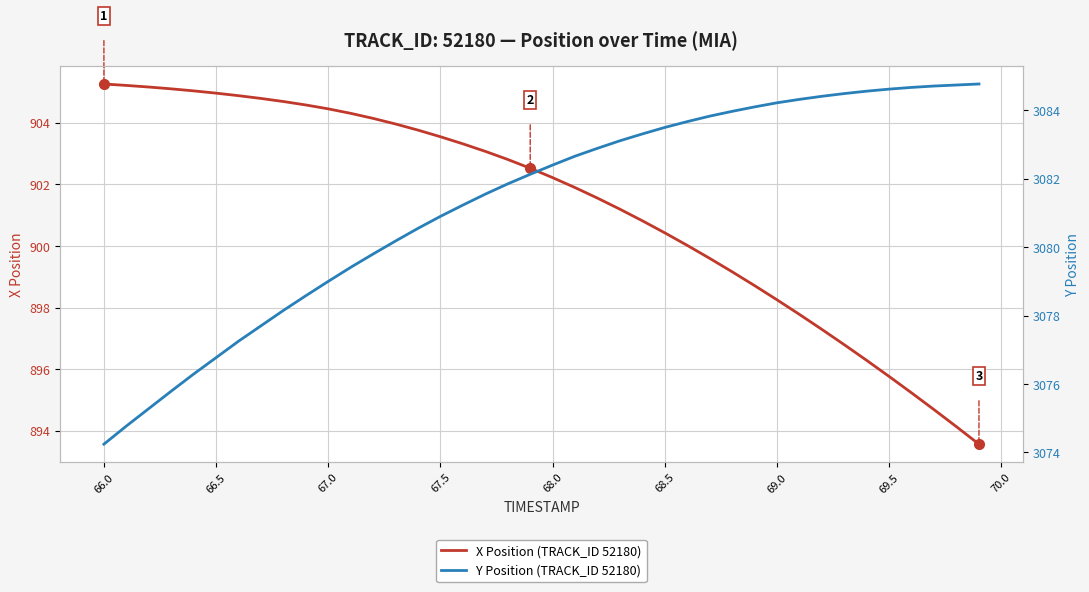

Which series has the largest total across all categories?

Y Position (TRACK_ID 52180)